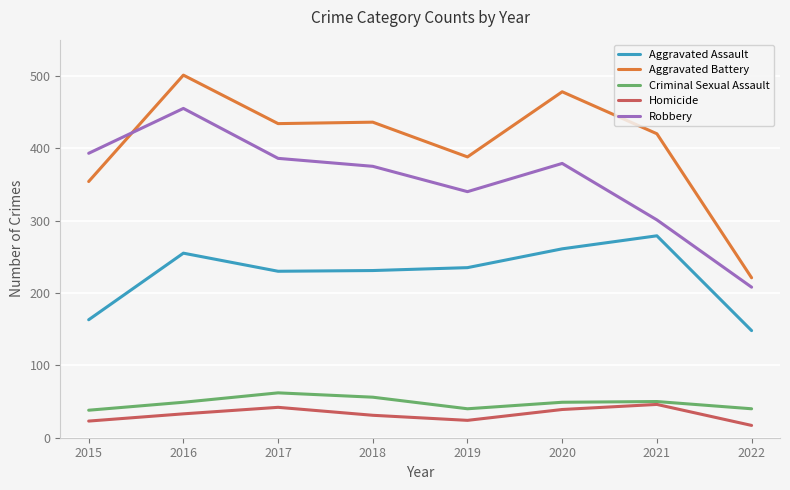

How many values in the Homicide series are below 33?

4